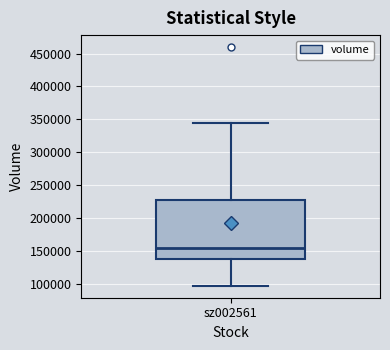

Transcribe this box plot: give where the median line is, the range the box spans, and where the two whiskers end, as read against the y-axis. The values are not printed on the chart, so give them approximately, as read against the axis.

median 155000, box 140000 to 230000, whiskers 95000 to 345000